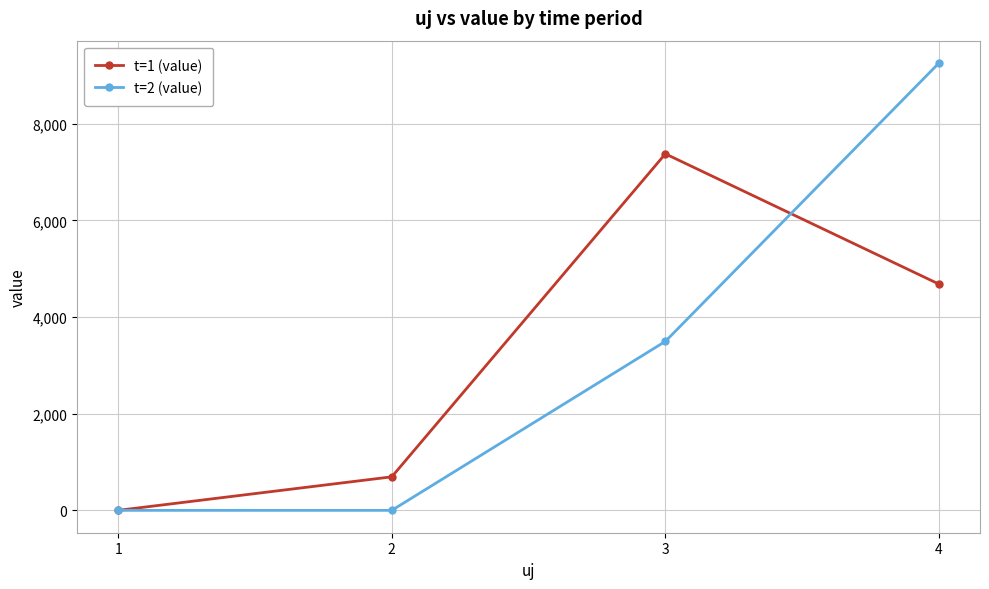

What is the difference between the highest and lowest values at 2?

694.1